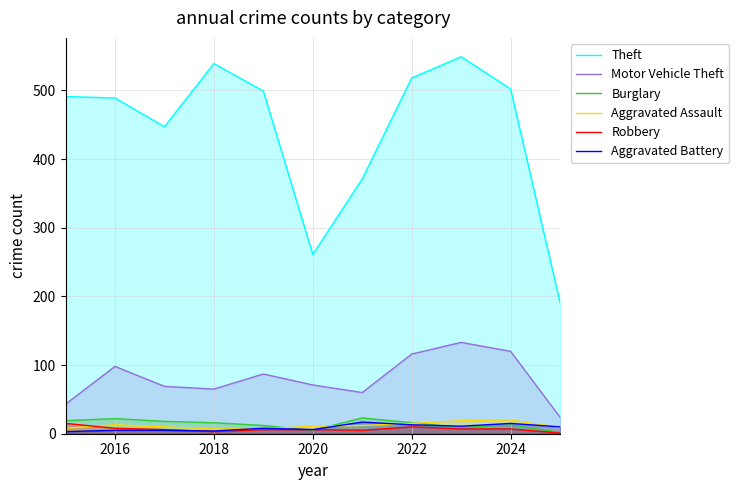

Reading left to right, extract all data points from this chart.

Theft: 491	489	447	539	499	261	371	518	549	502	191
Motor Vehicle Theft: 43	98	69	65	87	71	60	116	133	120	24
Burglary: 19	22	18	16	12	5	23	16	9	13	2
Aggravated Assault: 8	13	10	7	7	11	12	15	19	20	9
Robbery: 15	8	6	3	6	6	5	10	7	7	1
Aggravated Battery: 3	5	5	4	8	6	17	13	11	15	10